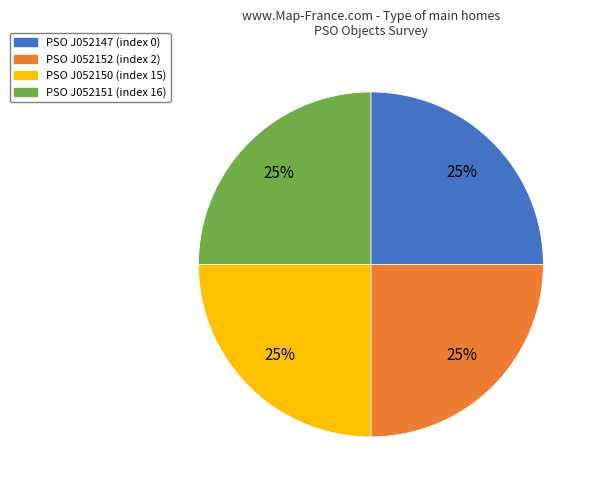

What percentage is the PSO J052151 (index 16) slice, to the nearest percent?

25%